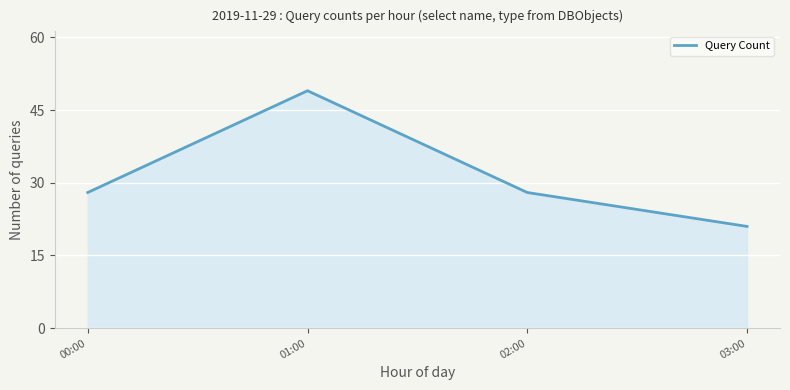

What is the change in value from 00:00 to 03:00?

-7